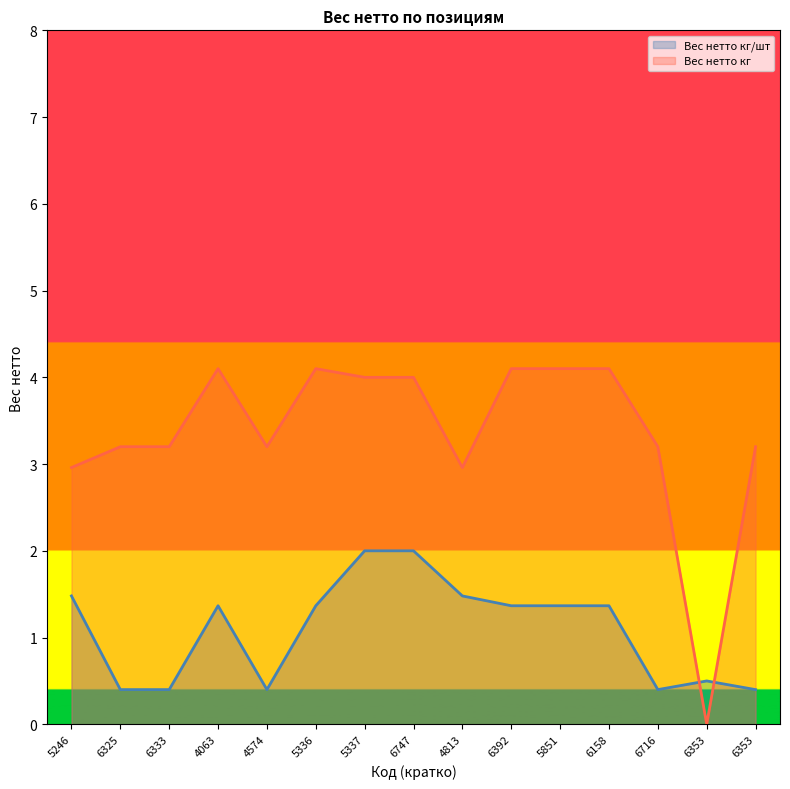

How many series are shown in this chart?

2